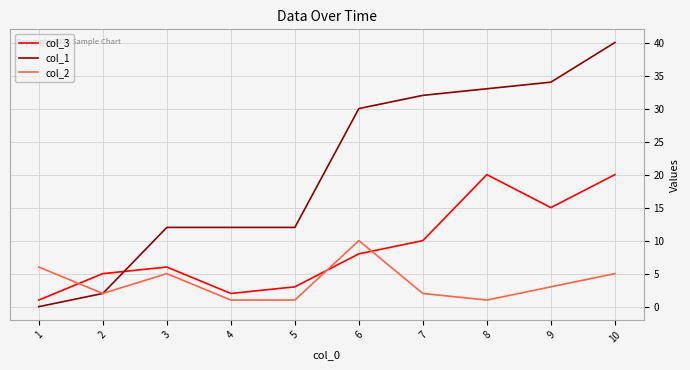

Is the value of col_3 at 6 greater than the value of col_2 at 9?

Yes